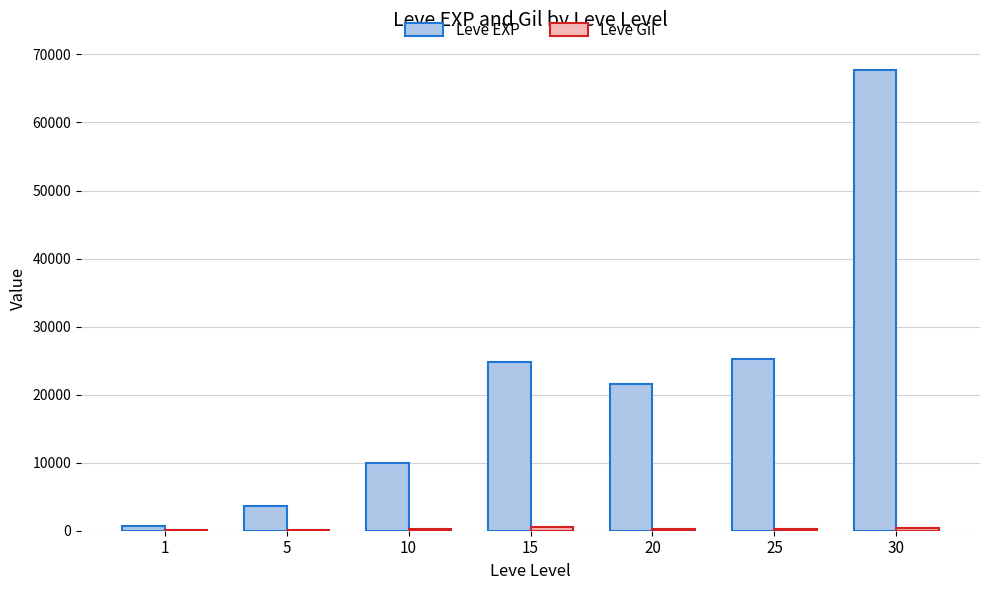

Which series has the largest total across all categories?

Leve EXP